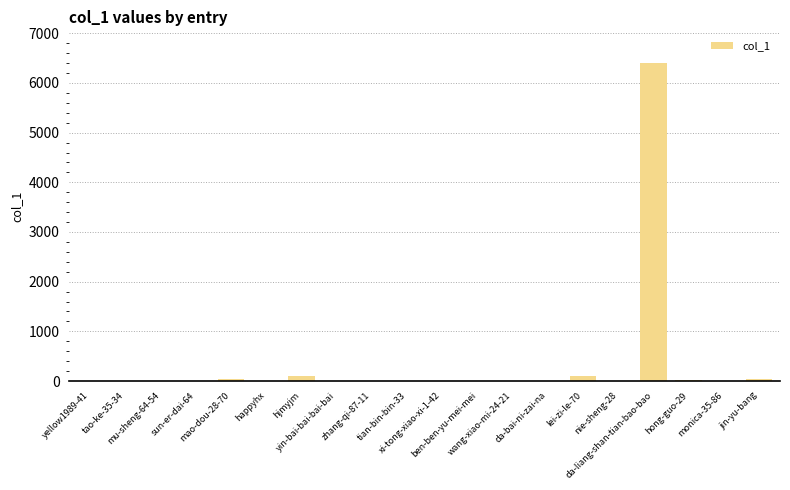

What is the sum of all values?

6700